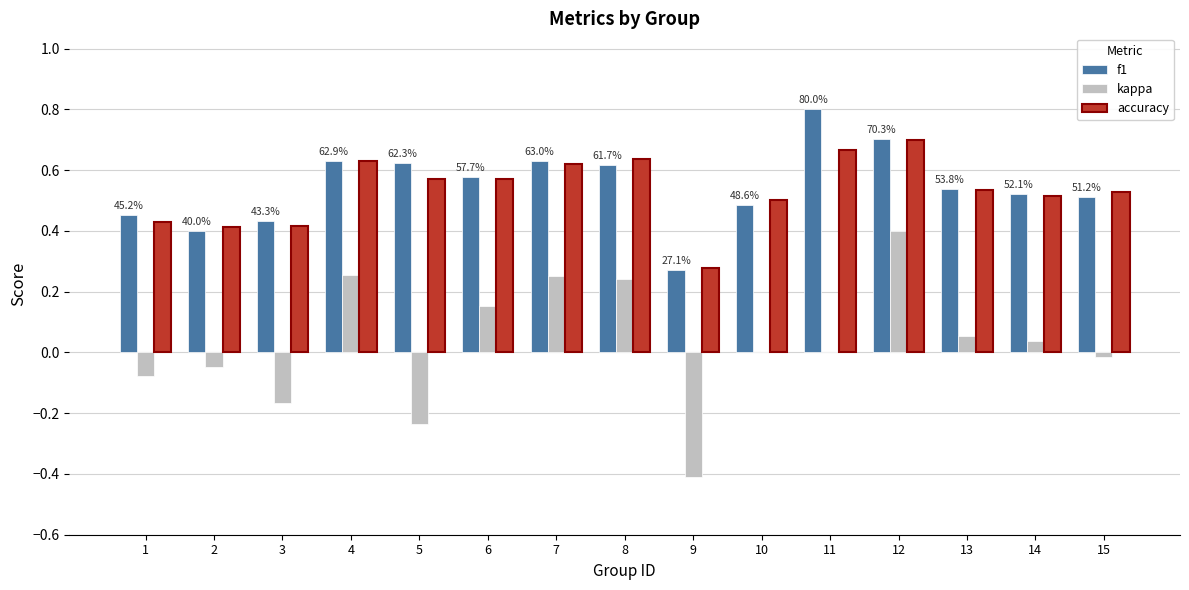

The value of f1 at 7 is 1.1. True or false?

False